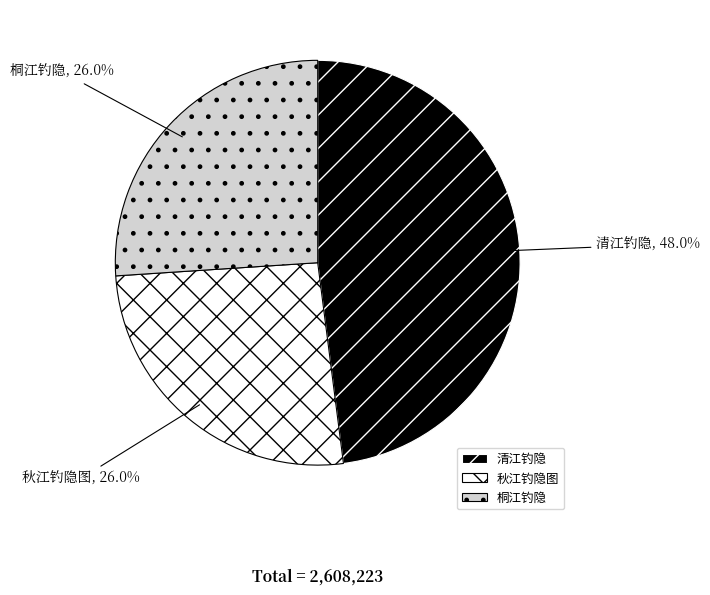

Combined, what portion of the pie is 桐江钓隐 and 清江钓隐?

74.0%